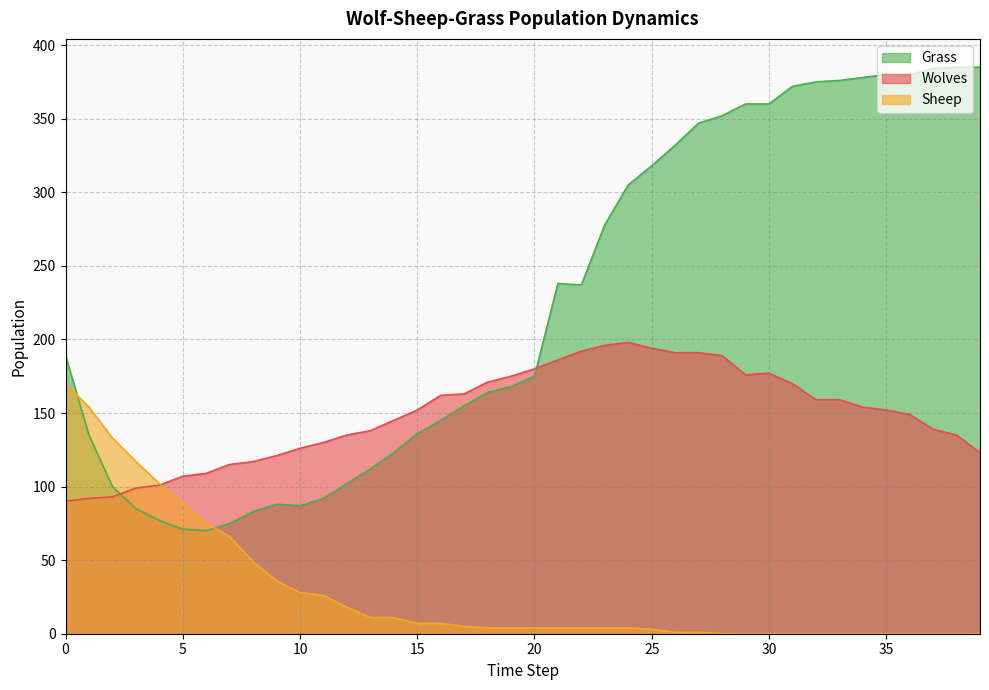

What is the value of the Grass point at the 27th from the left?

332